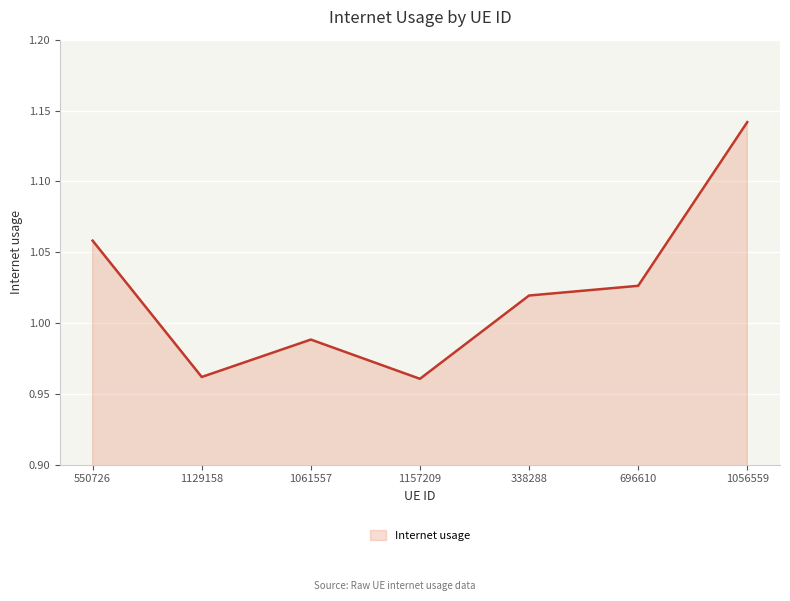

What is the sum of all values?

7.2